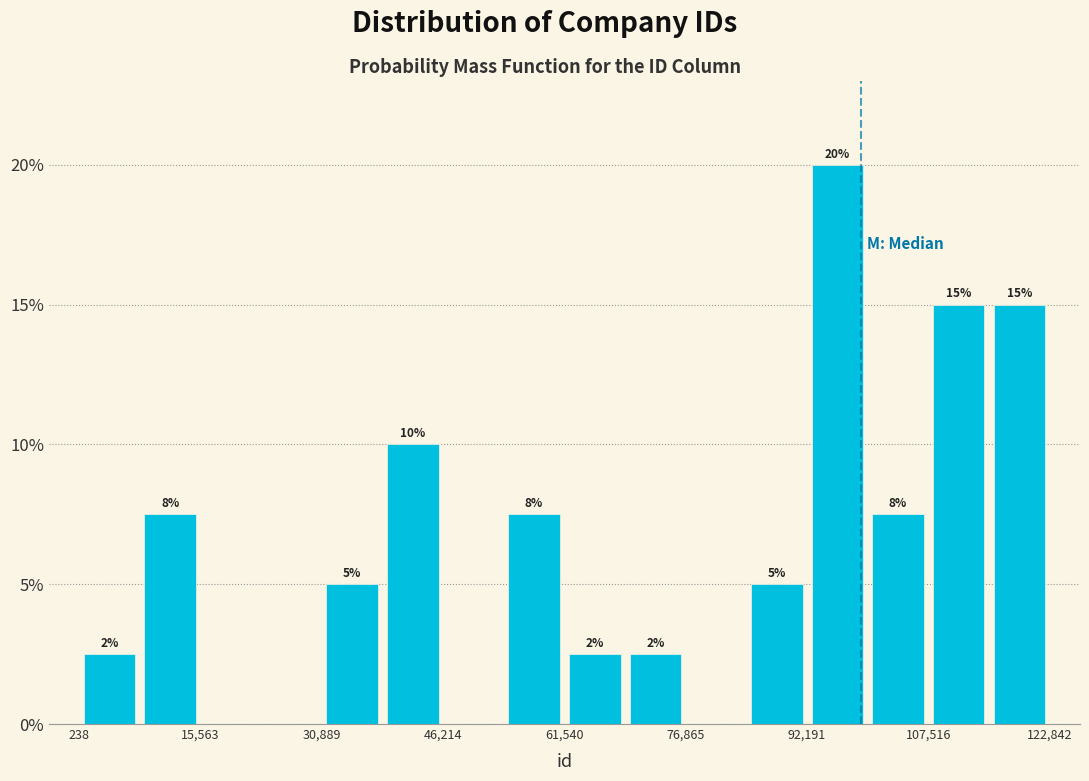

Around what value on the x-axis is the tallest bar? Give the approximate position of its centre, as read against the axis.

96000